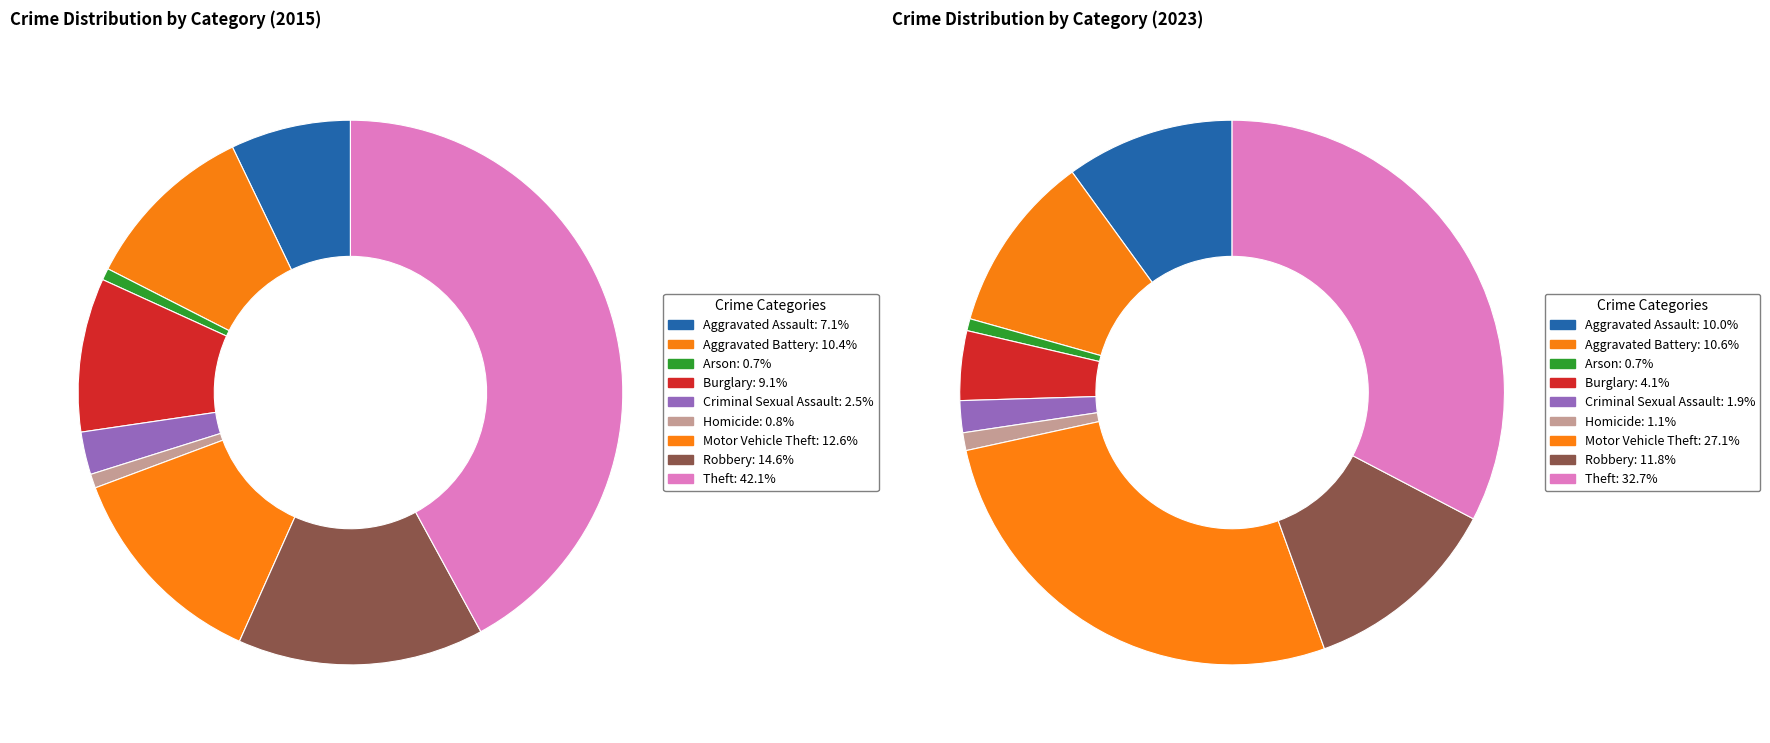

To the nearest percent, what is the average slice percentage?

11%